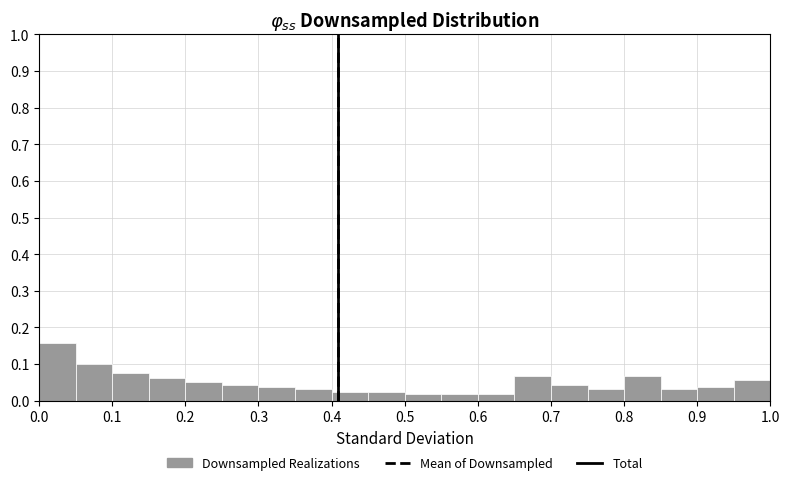

Over which range of the x-axis is the bar tallest?

0.00 to 0.05